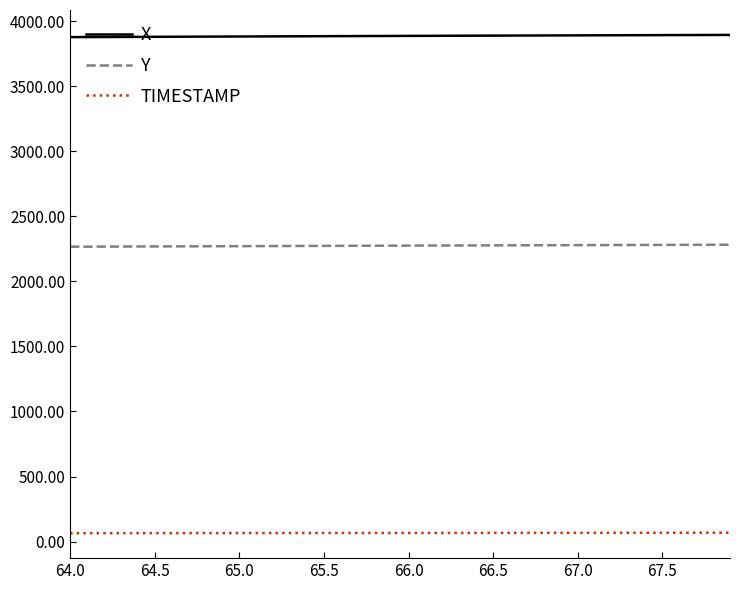

How many categories are shown in the chart?

40